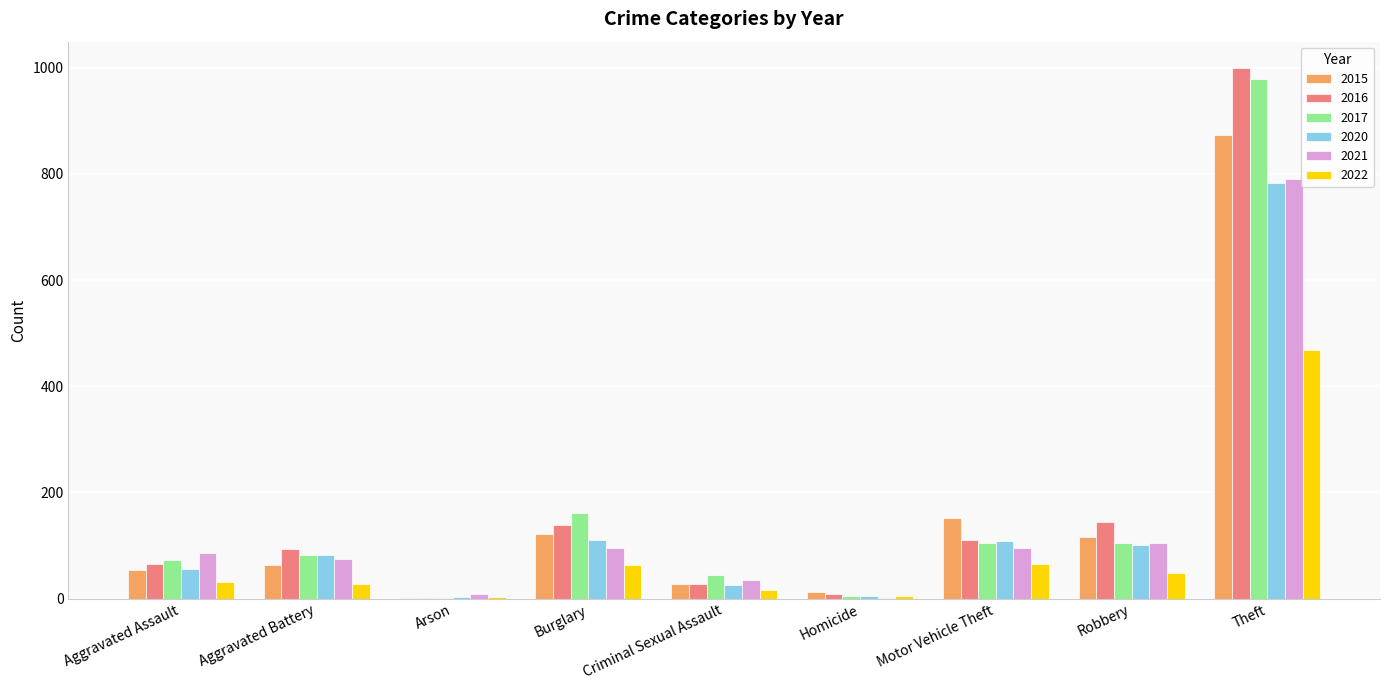

What is the spread (max minus min) of values at Aggravated Battery?

65